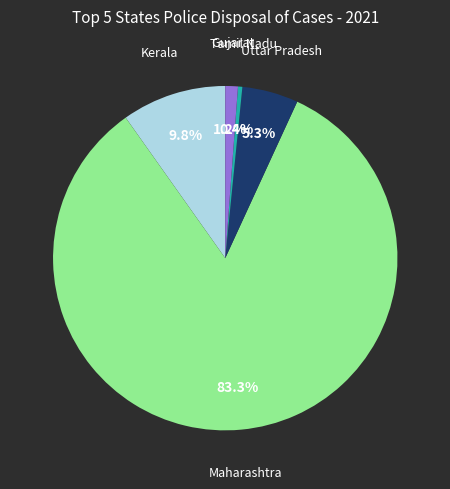

Does any single category account for the majority?

Yes